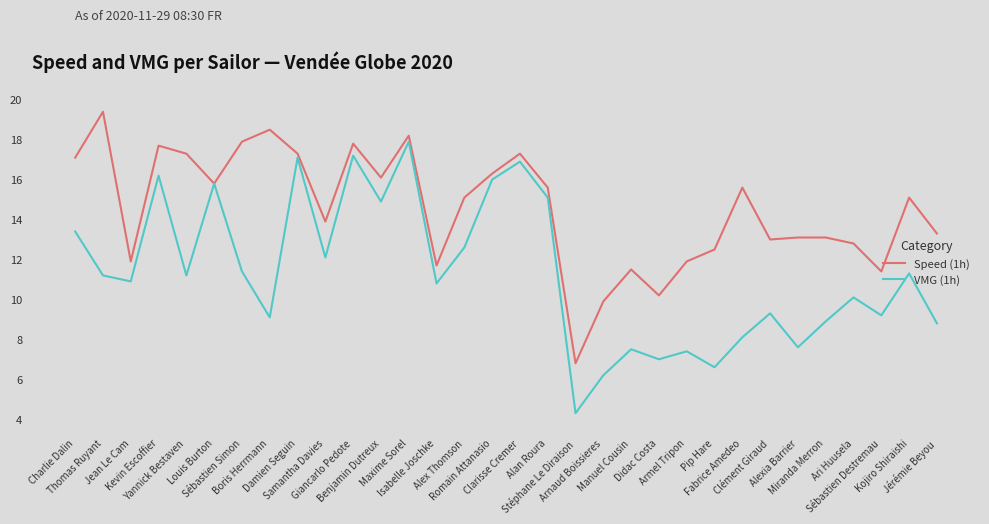

What are all the series names shown in the legend?

Speed (1h), VMG (1h)